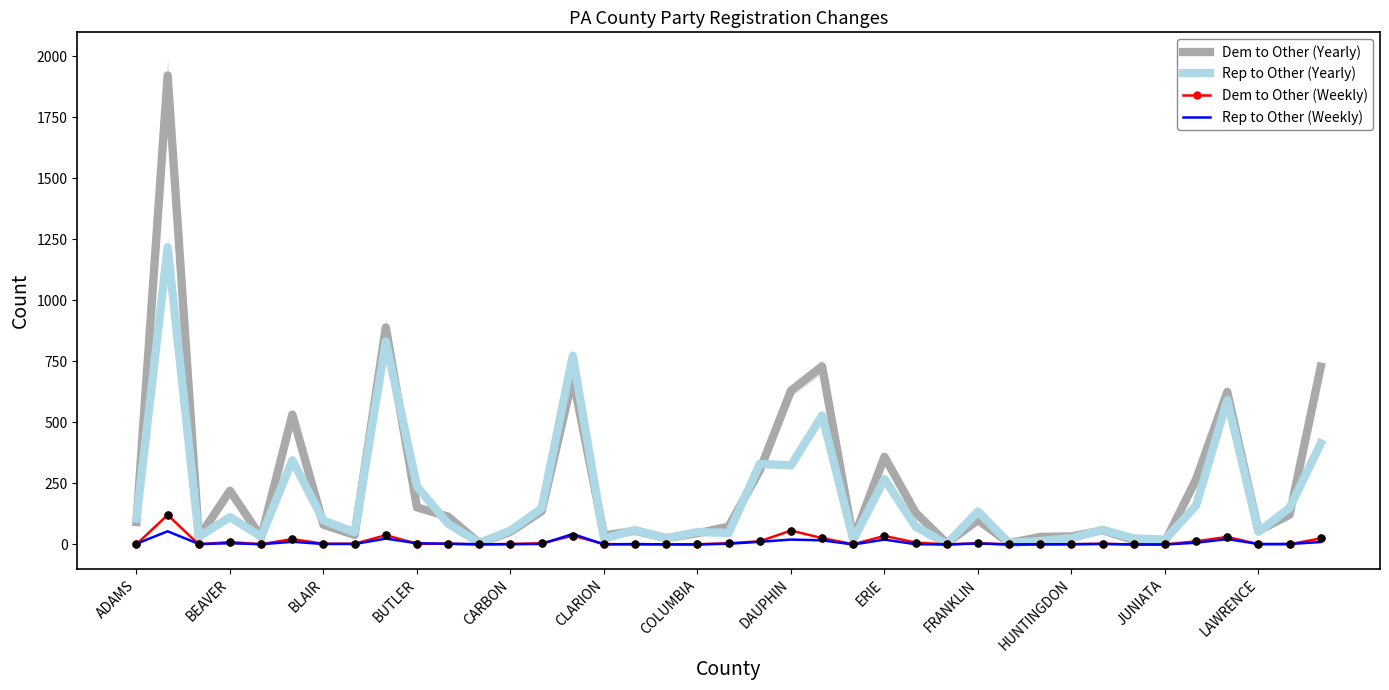

True or false: Dem to Other (Yearly) has a value of 401 at DAUPHIN.

False